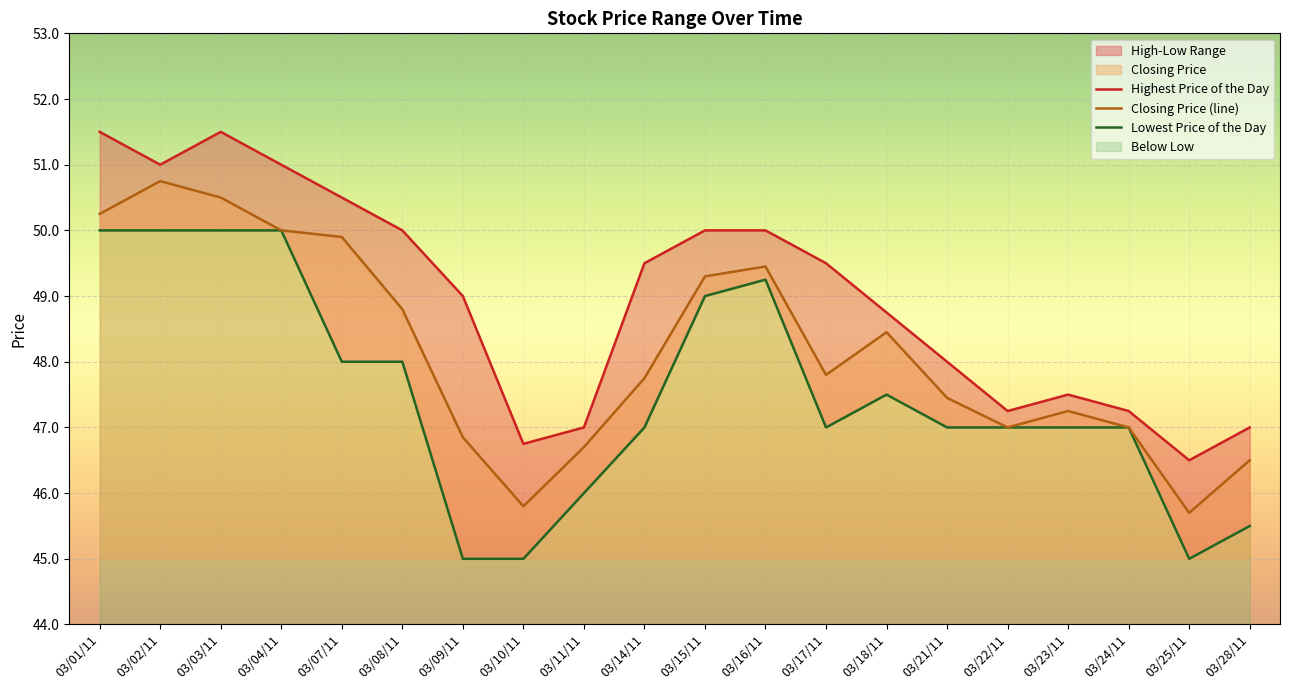

What is the difference between the highest and lowest values at 03/24/11?

0.2